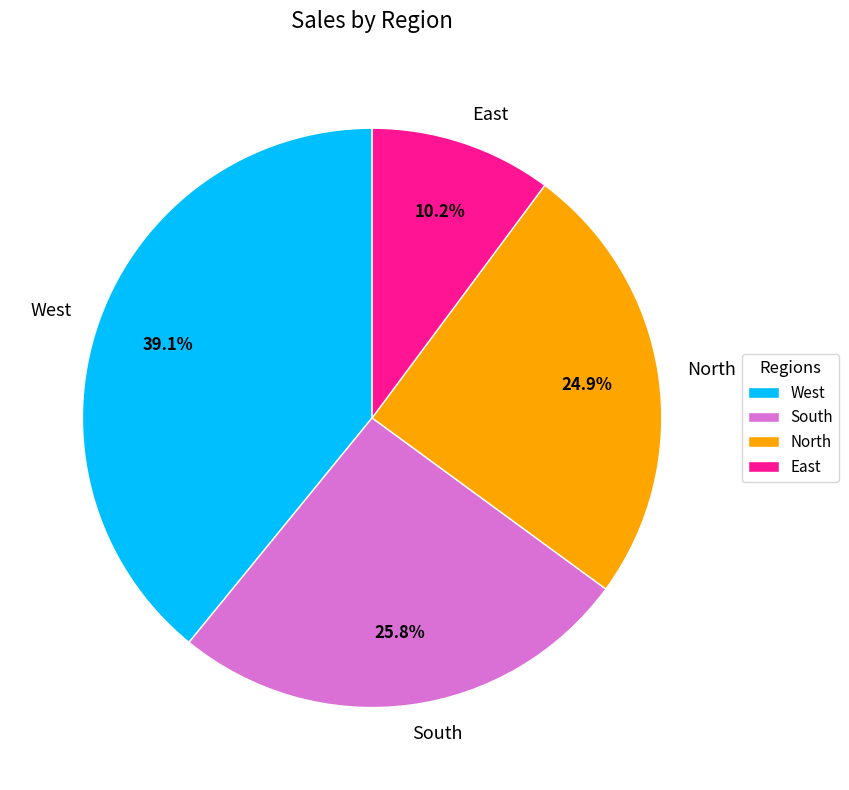

What percentage is the West slice, to the nearest percent?

39%